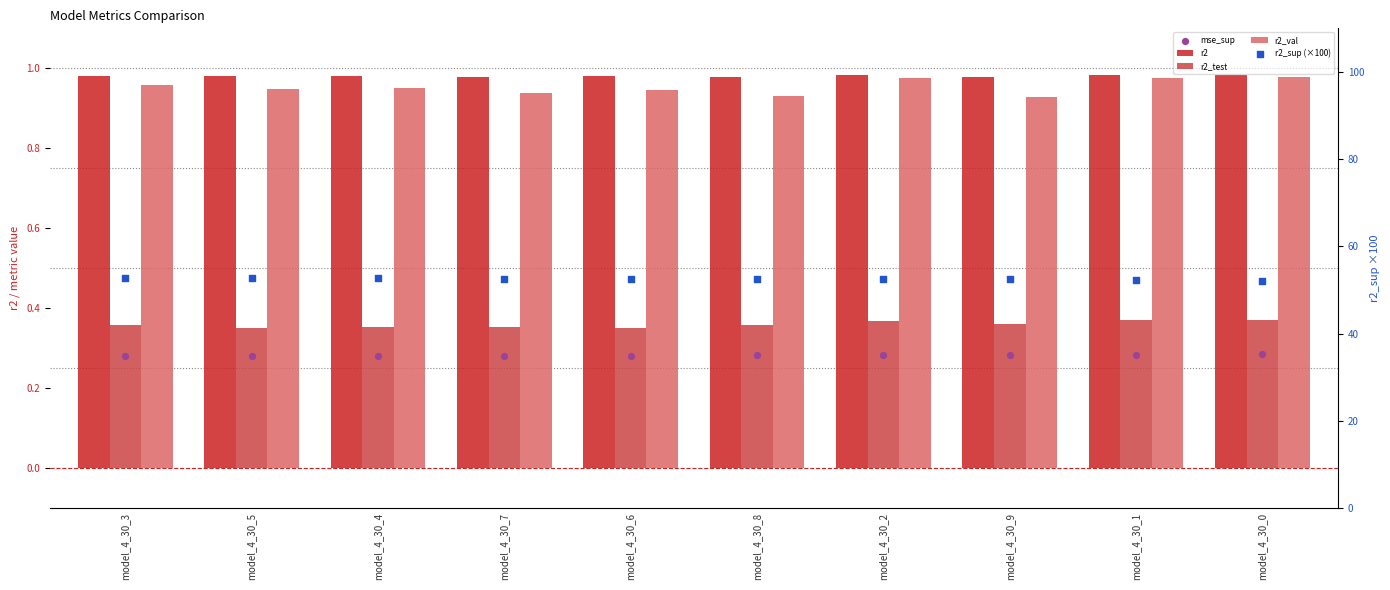

Which series has the largest Y range (max minus min)?

r2_sup (×100)